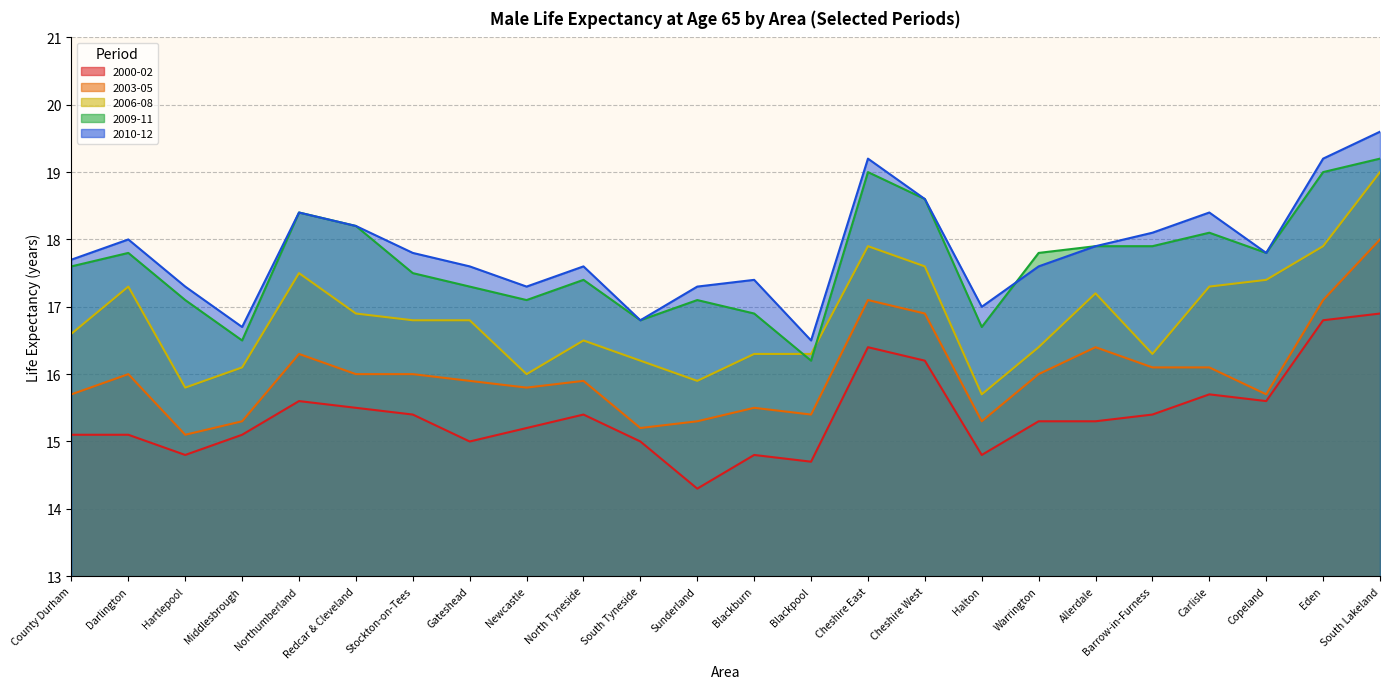

At how many categories does at least one series exceed 16?

24